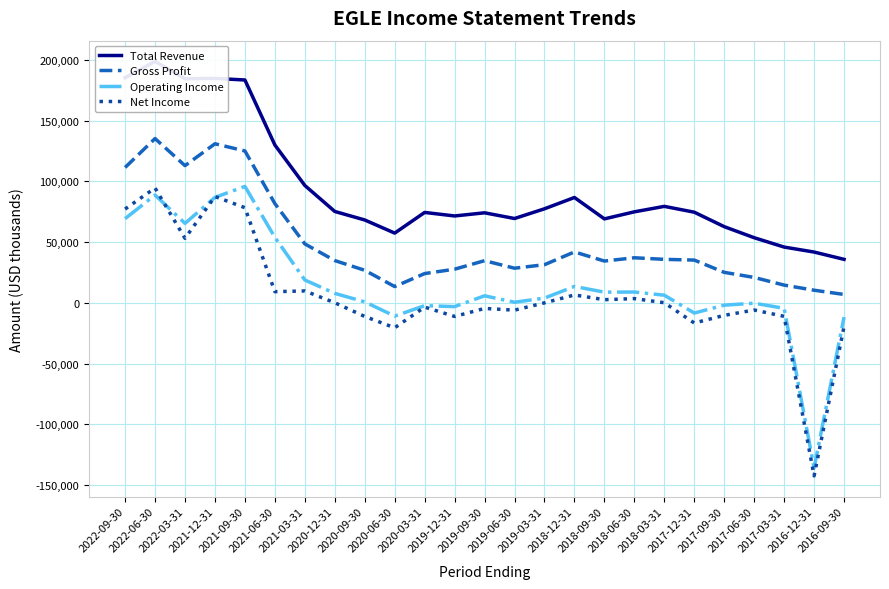

What is the difference between the highest and lowest values at 2021-12-31?

97900